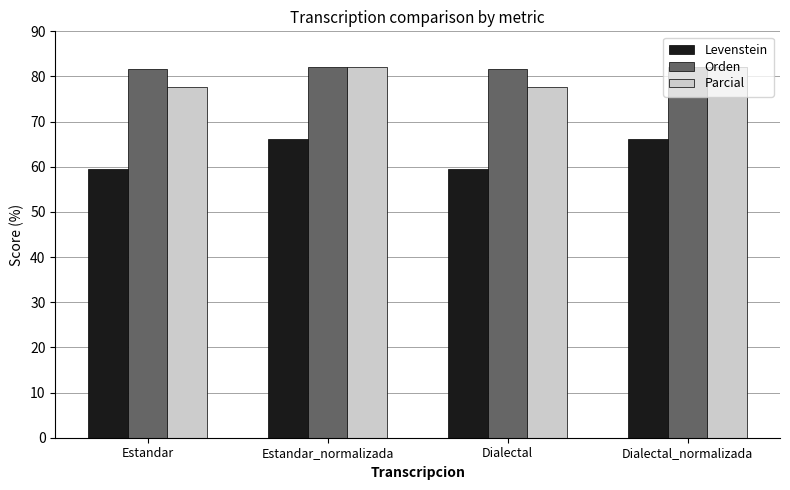

Which series has the largest total across all categories?

Orden